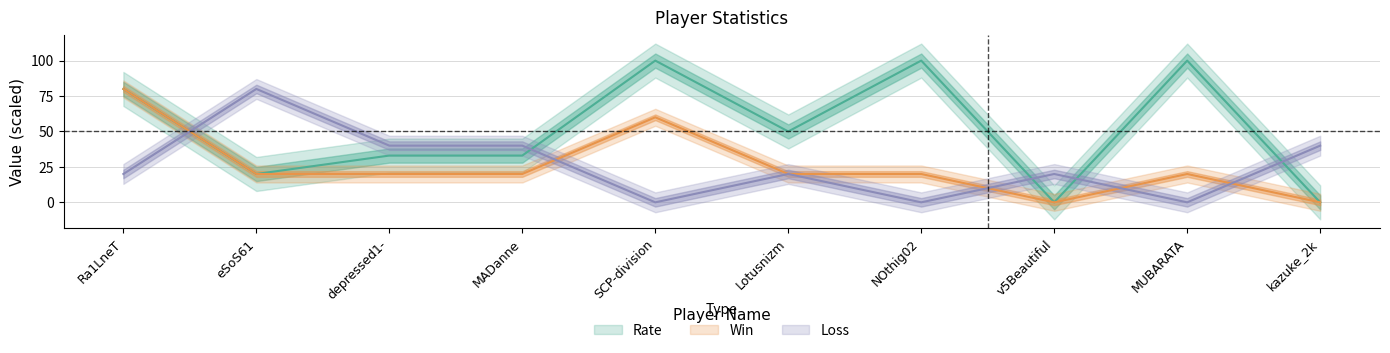

Is the value of Win at MADanne greater than the value of Rate at MADanne?

No